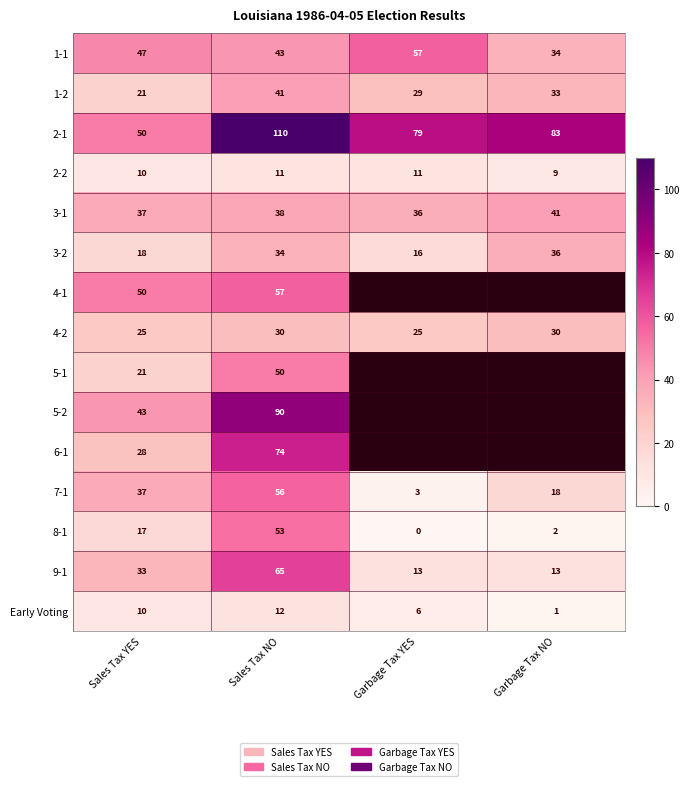

Is it true that 2-2 equals 2.3 at Garbage Tax NO?

False